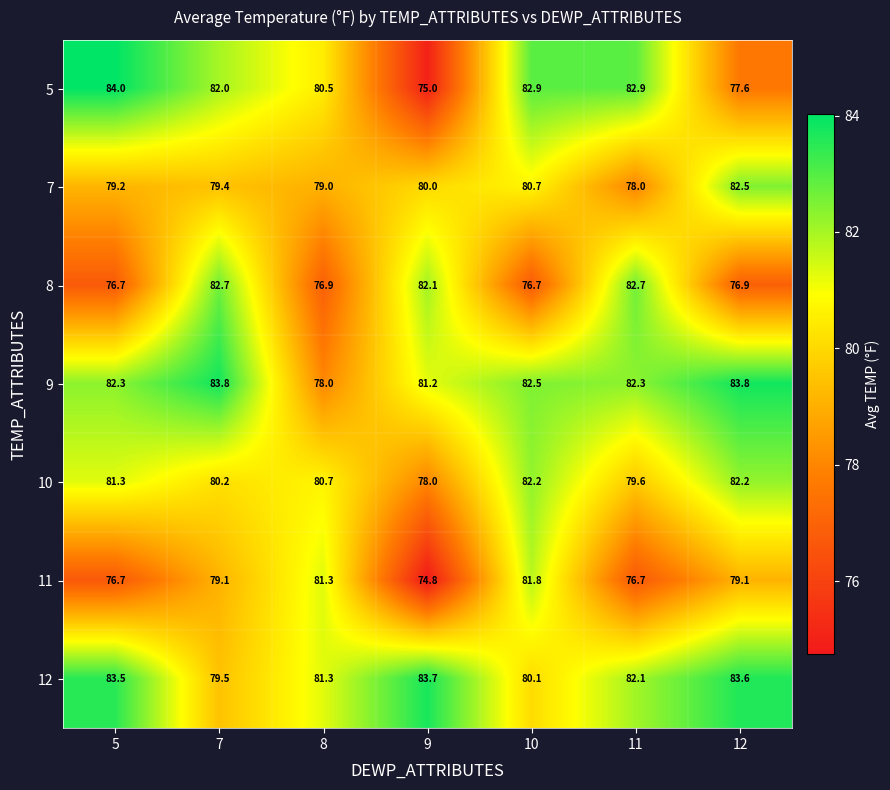

Between 9 and 11, which series saw the biggest shift?

5